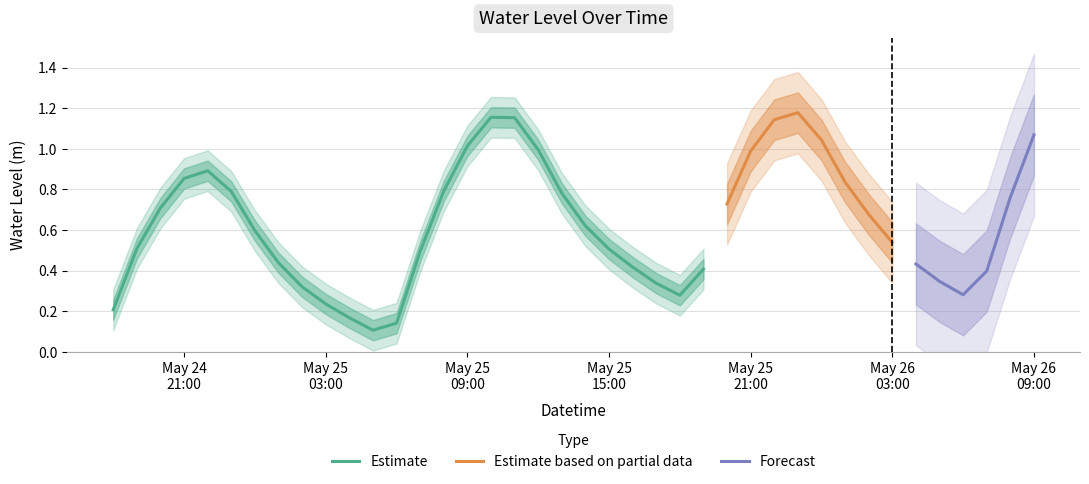

List the labels in order of value, largest first.

2025-05-25 23:00:00, 2025-05-25 10:00:00, 2025-05-25 11:00:00, 2025-05-25 22:00:00, 2025-05-26 09:00:00, 2025-05-26 00:00:00, 2025-05-25 09:00:00, 2025-05-25 12:00:00, 2025-05-25 21:00:00, 2025-05-24 22:00:00, 2025-05-24 21:00:00, 2025-05-26 01:00:00, 2025-05-25 08:00:00, 2025-05-24 23:00:00, 2025-05-25 13:00:00, 2025-05-26 08:00:00, 2025-05-25 20:00:00, 2025-05-24 20:00:00, 2025-05-26 02:00:00, 2025-05-25 14:00:00, 2025-05-25 00:00:00, 2025-05-26 03:00:00, 2025-05-24 19:00:00, 2025-05-25 15:00:00, 2025-05-25 07:00:00, 2025-05-25 01:00:00, 2025-05-26 04:00:00, 2025-05-25 16:00:00, 2025-05-25 19:00:00, 2025-05-26 07:00:00, 2025-05-26 05:00:00, 2025-05-25 17:00:00, 2025-05-25 02:00:00, 2025-05-26 06:00:00, 2025-05-25 18:00:00, 2025-05-25 03:00:00, 2025-05-24 18:00:00, 2025-05-25 04:00:00, 2025-05-25 06:00:00, 2025-05-25 05:00:00